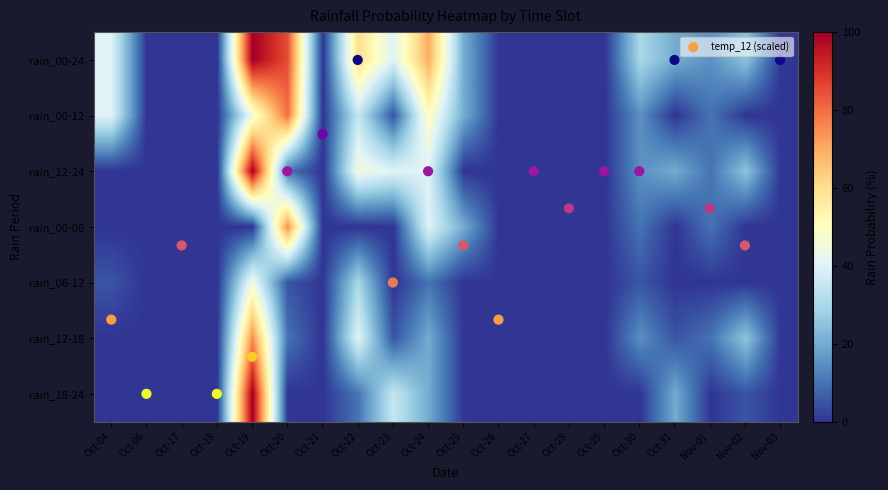

What is the difference between the highest and lowest values at Nov-02?

25.0